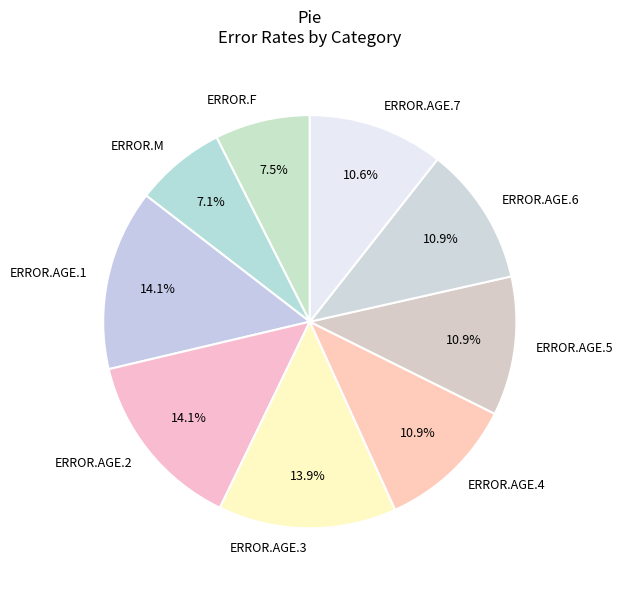

To the nearest percent, what portion does ERROR.AGE.2 represent?

14%